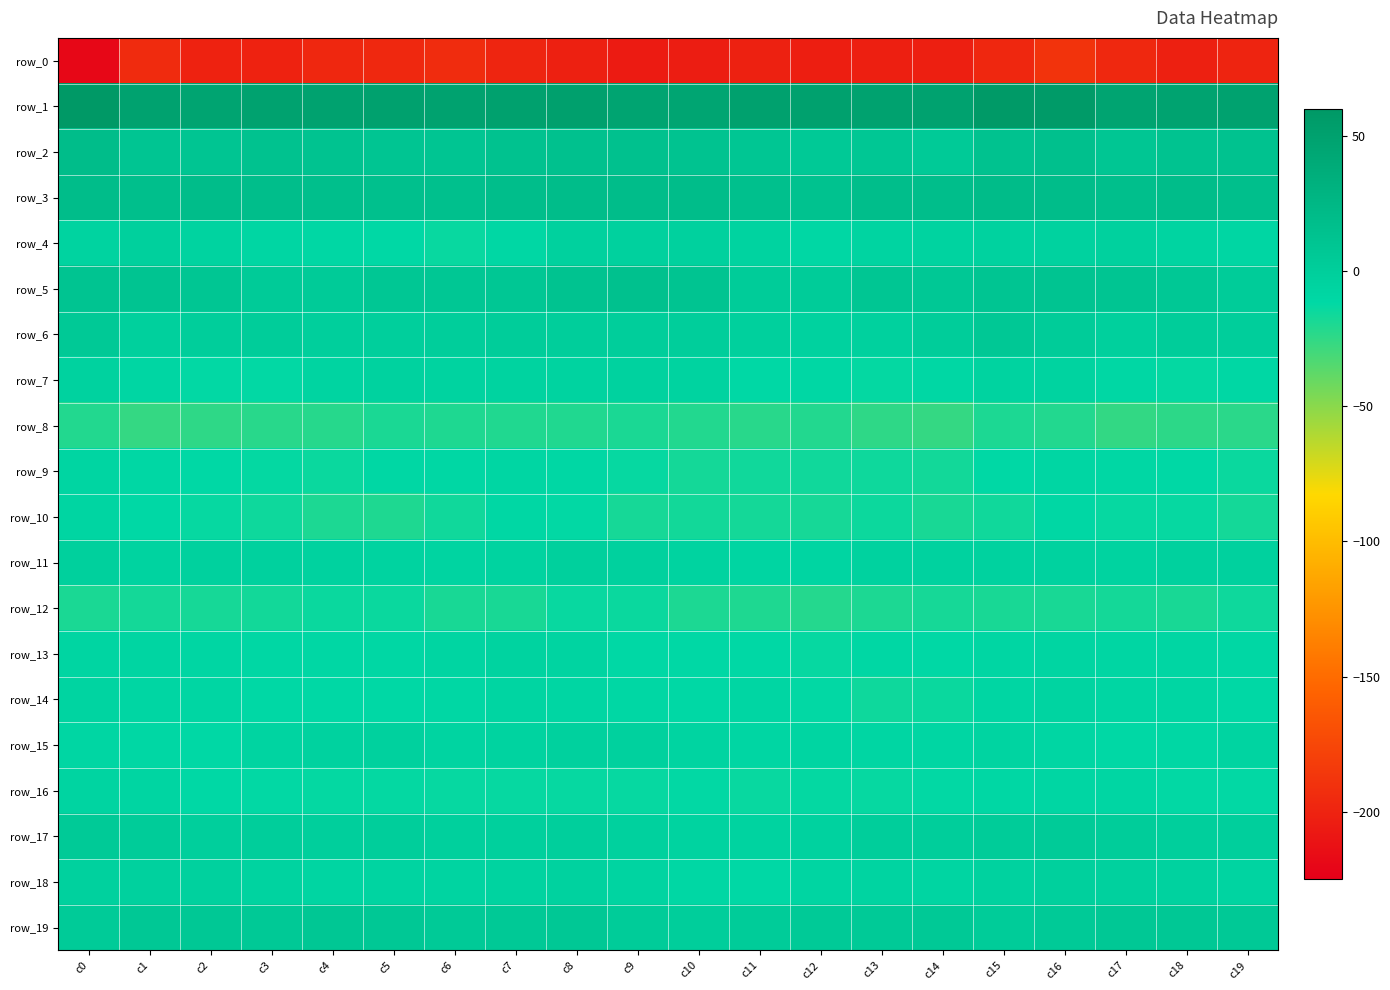

At which label does row_4 reach its peak?

c1